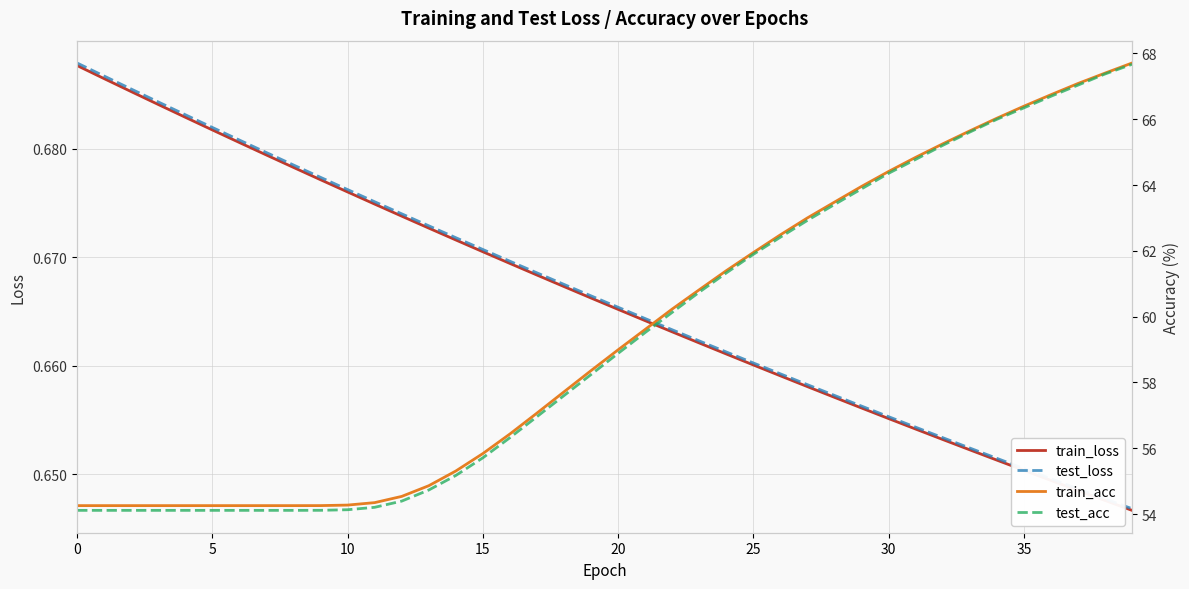

List the series in order of their peak value, highest first.

train_acc, test_acc, test_loss, train_loss